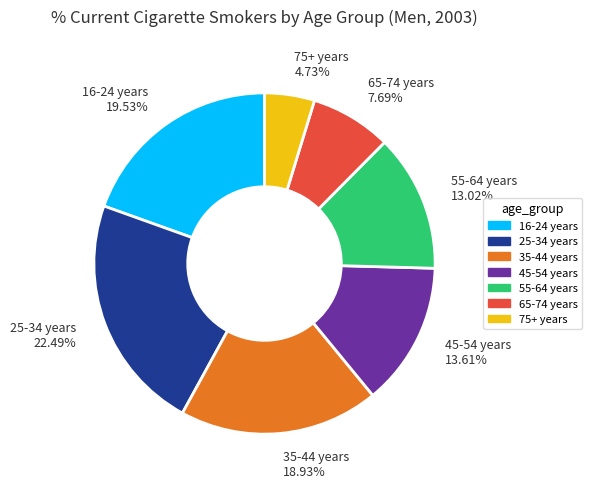

How many segments does this pie chart have?

7